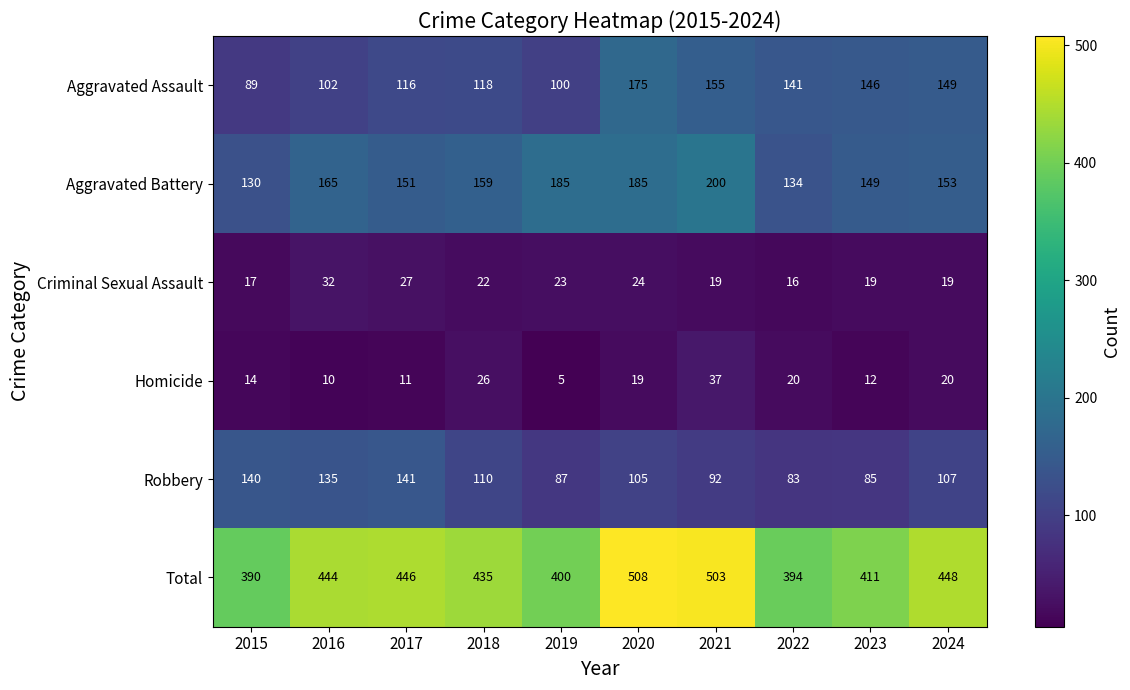

What is the average value of the Homicide series?

17